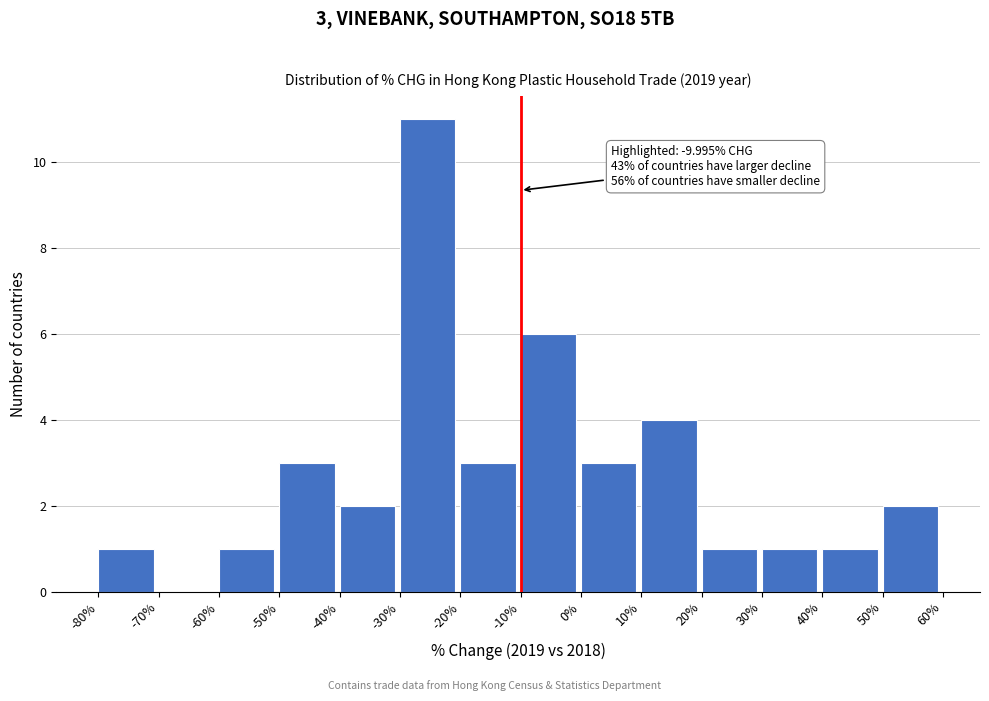

Which range on the x-axis has the tallest bar?

-30% to -20%